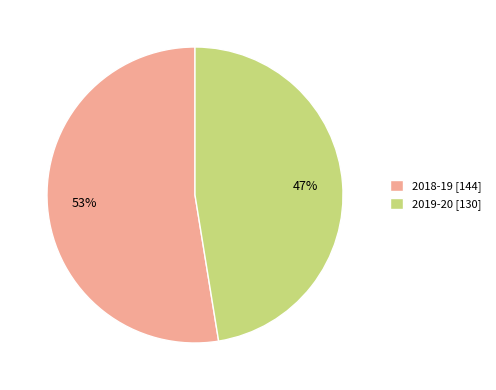

To the nearest percent, what portion does 2018-19 represent?

53%